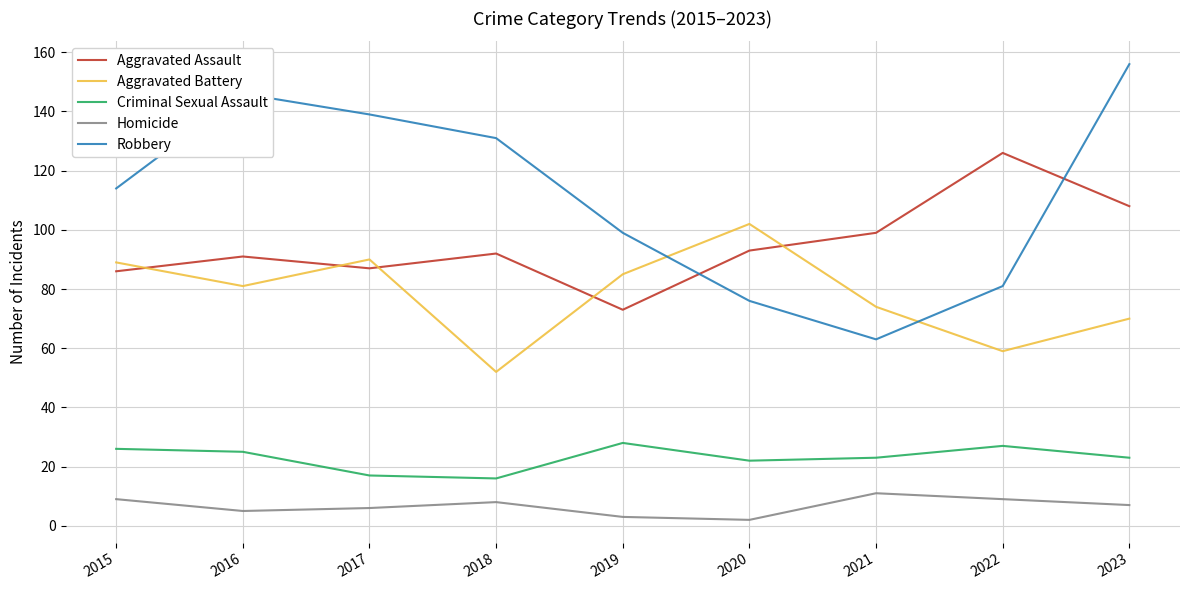

Which series has the largest range (max minus min)?

Robbery